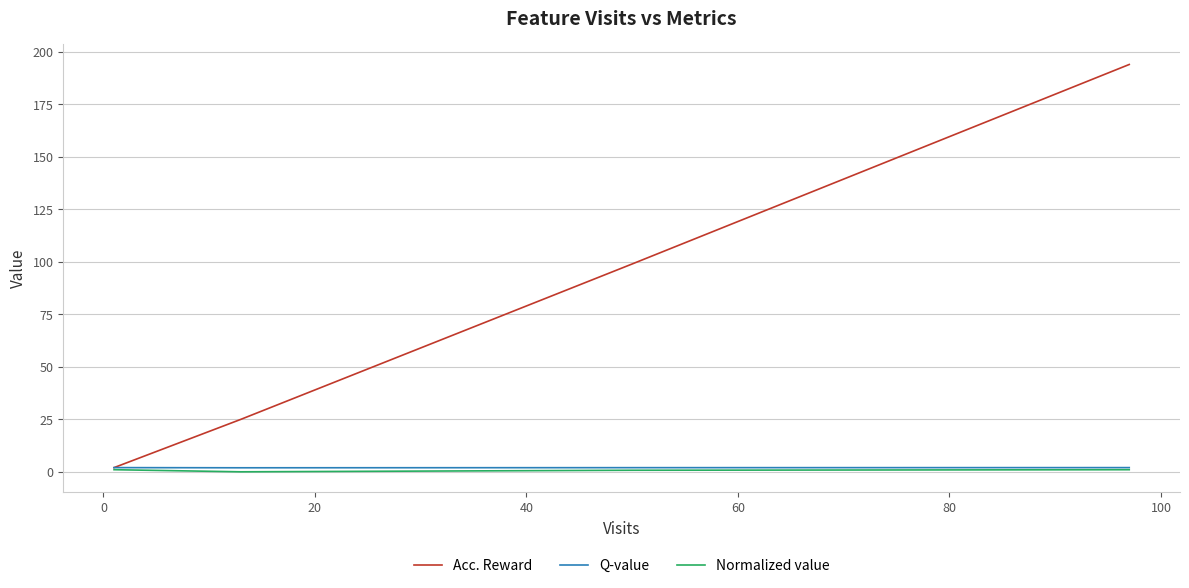

What is the average value of the Normalized value series?

0.9